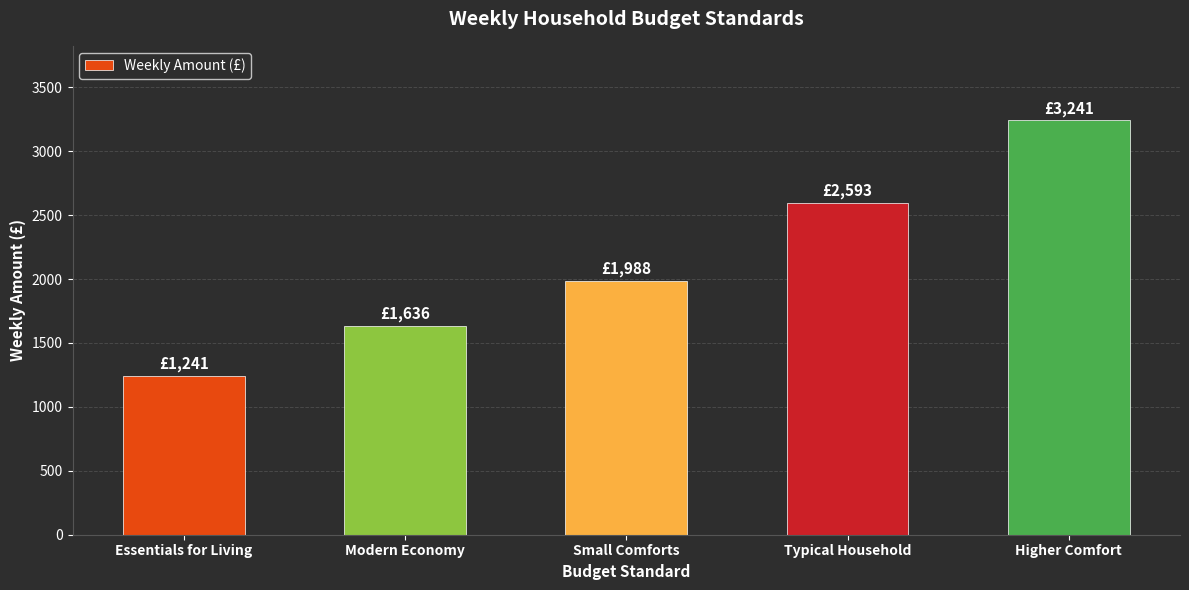

At which label is the value closest to 2241?

Small Comforts